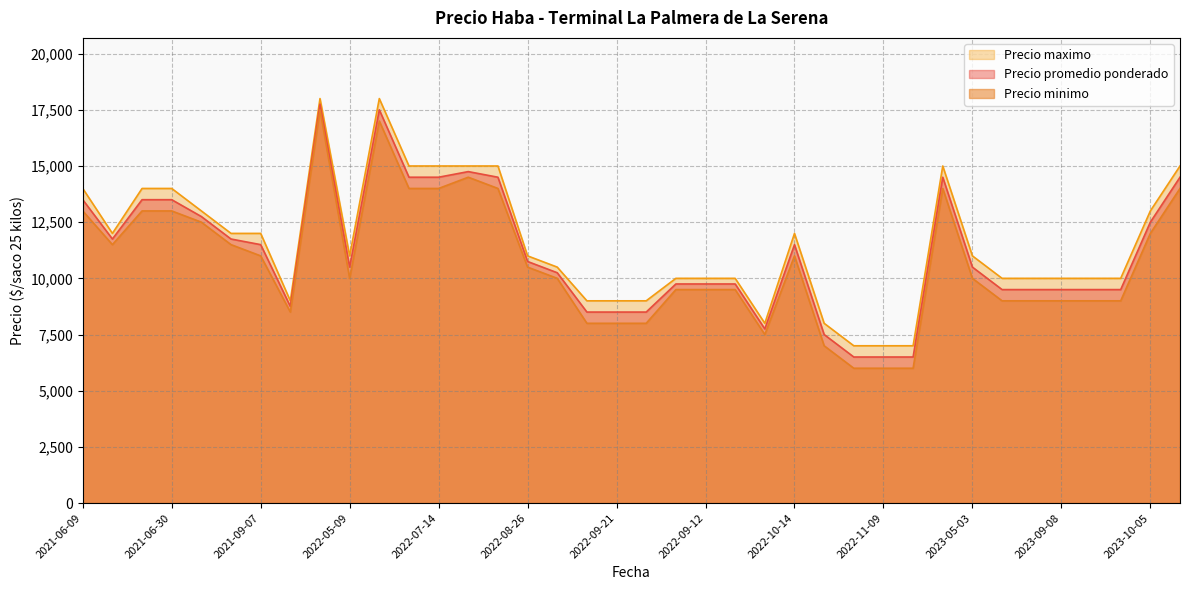

At which label is Precio promedio ponderado closest to 12125?

2021-06-25